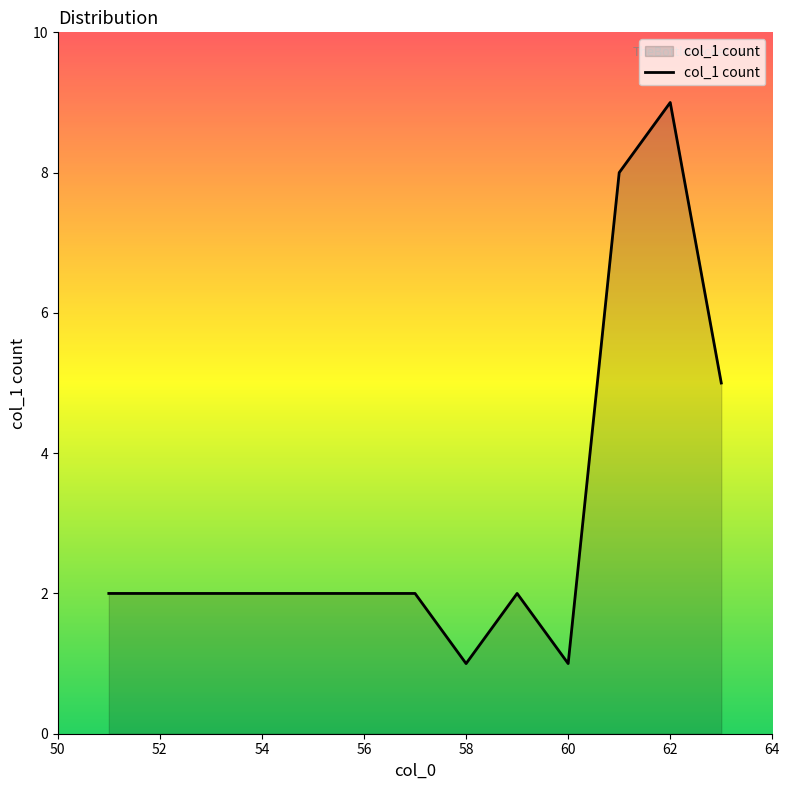

What is the difference between the maximum and minimum values?

8